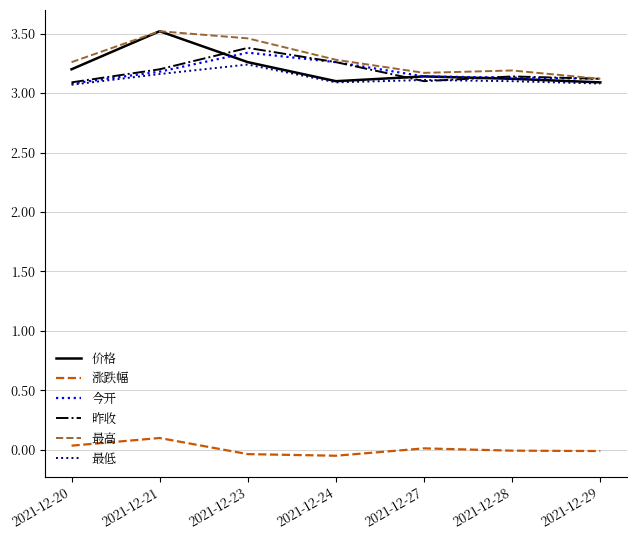

How many lines are shown in the chart?

6